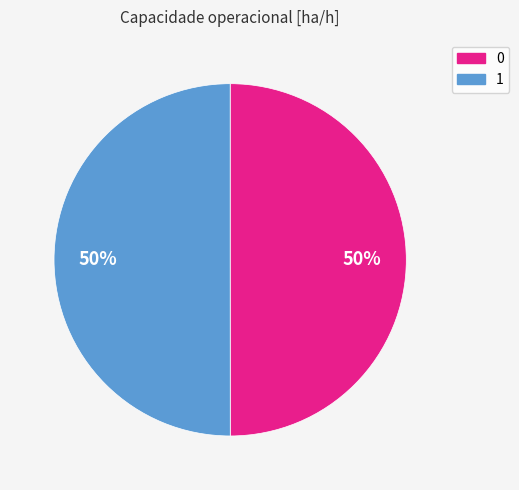

Is it true that 0 is 36% of the pie?

False